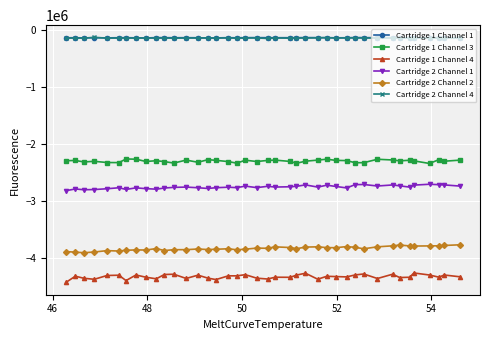

What is the highest value of the Cartridge 2 Channel 1 series?

-2703429